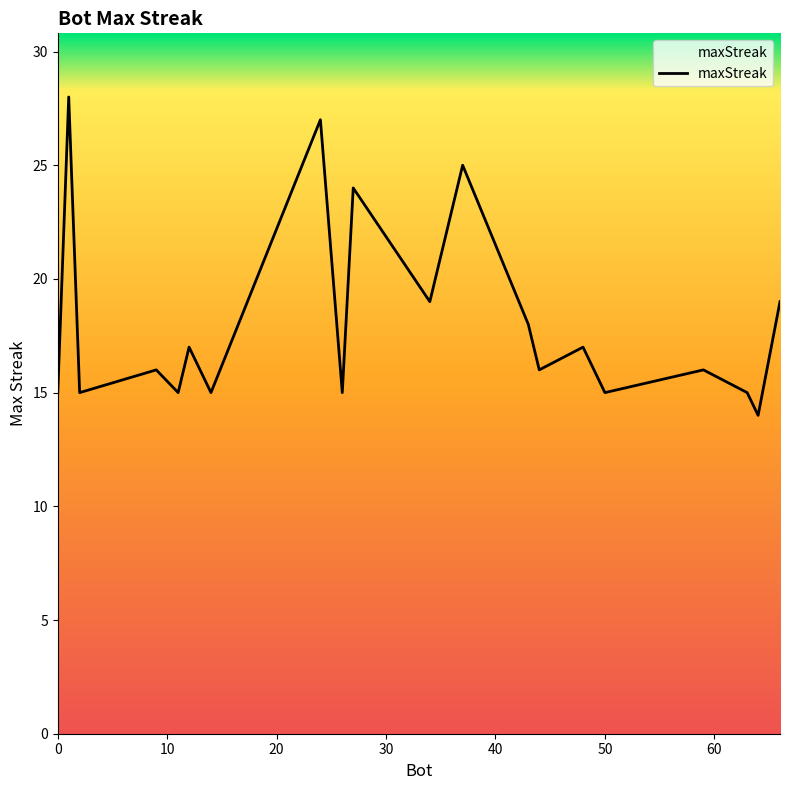

What is the smallest value displayed?

14